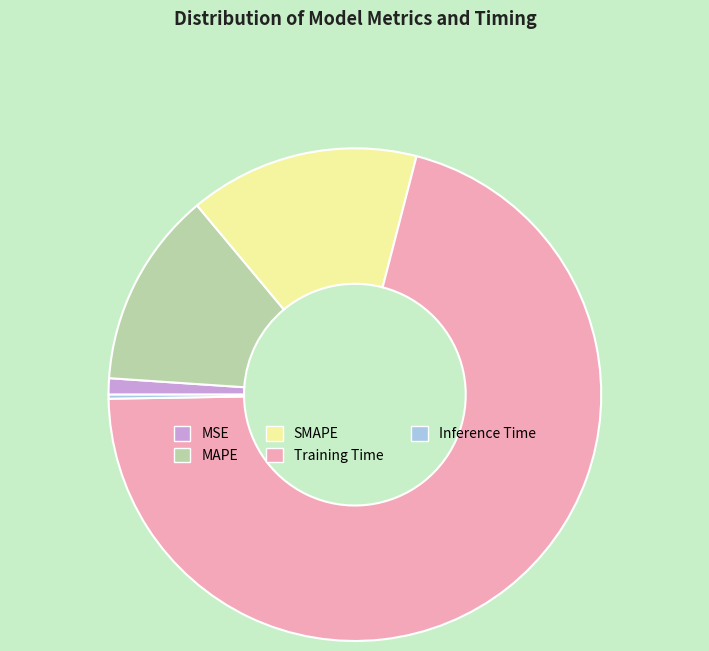

Do MSE and SMAPE together represent more than half of the pie?

No